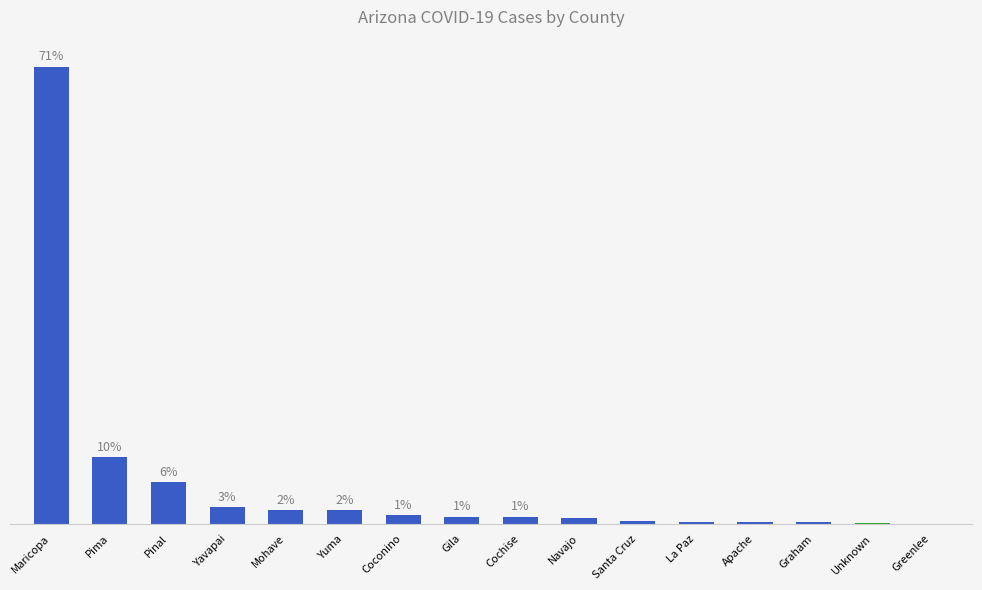

Where is the data nearest to the value 179482?

Pima